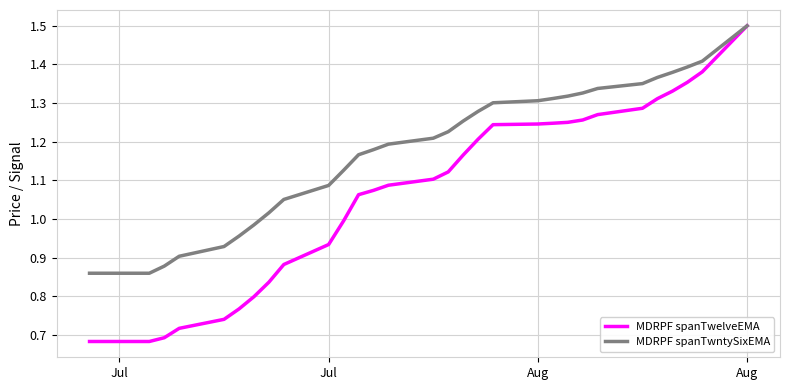

What is the greatest value displayed?

1.5